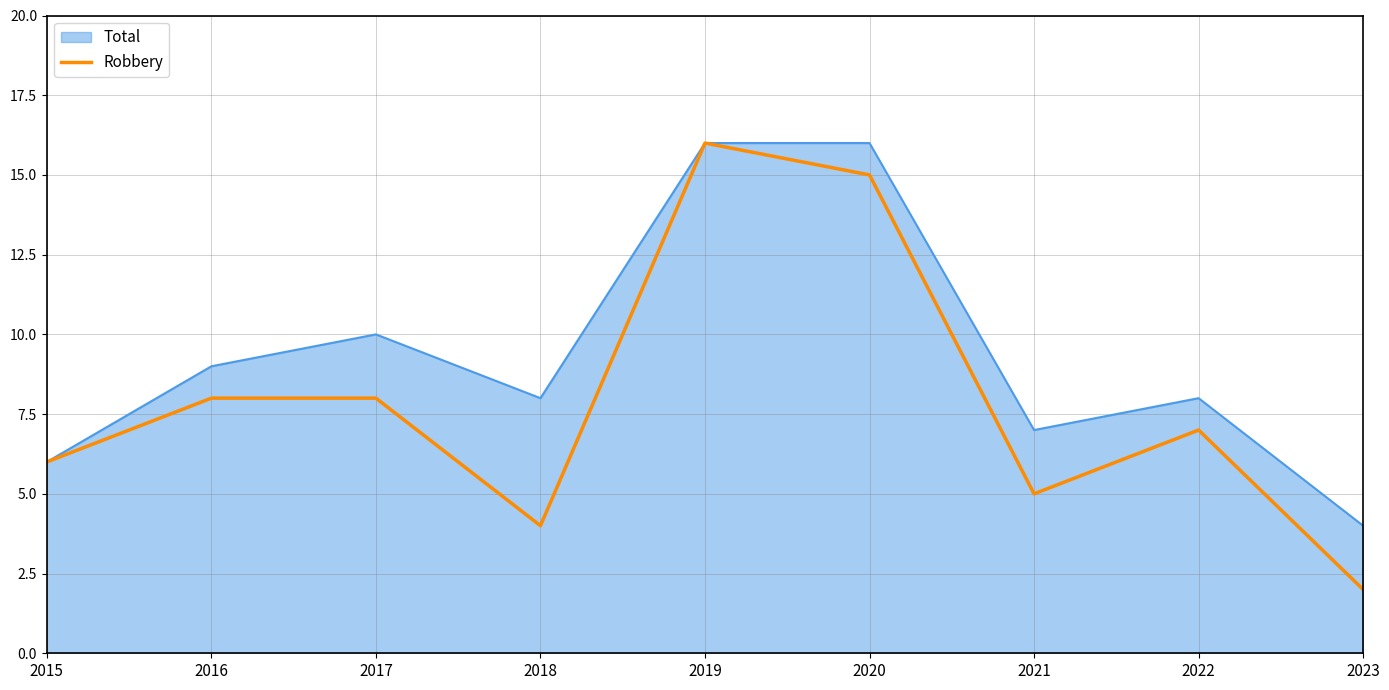

What is the highest value of the Robbery series?

16